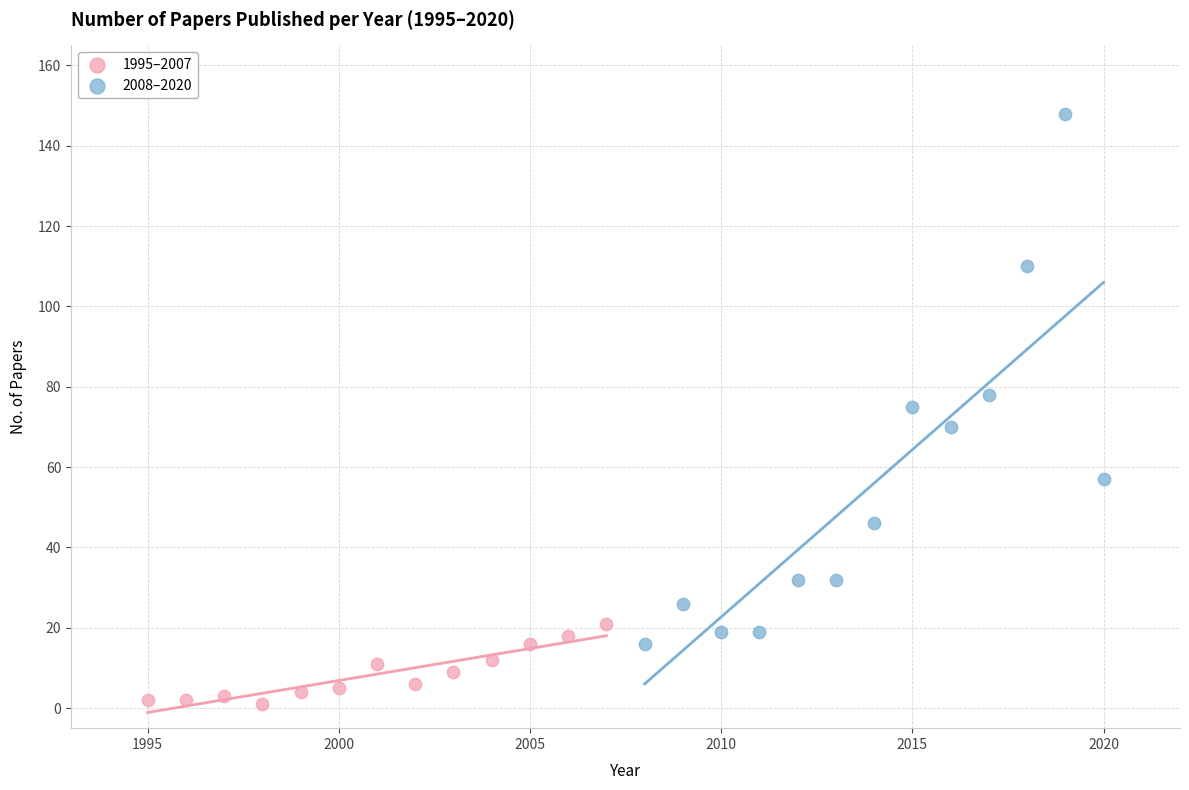

Which series contains the highest Y value?

2008–2020